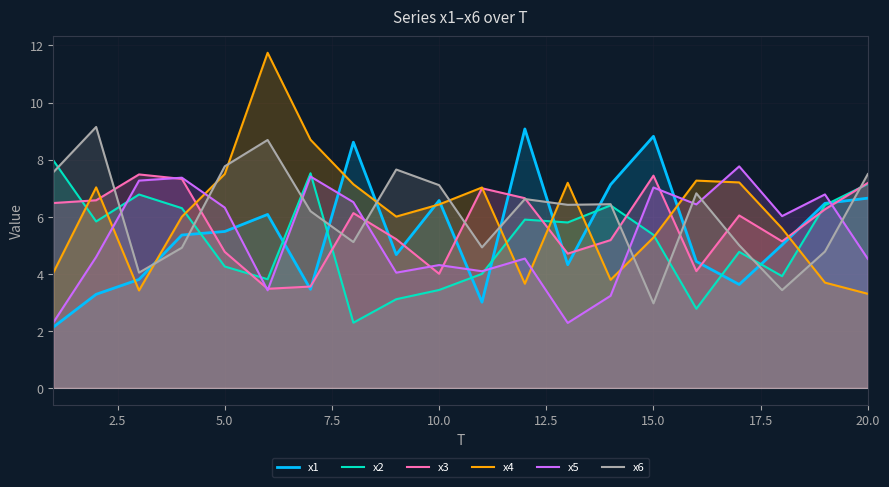

How many intersections are there between x2 and x3?

7